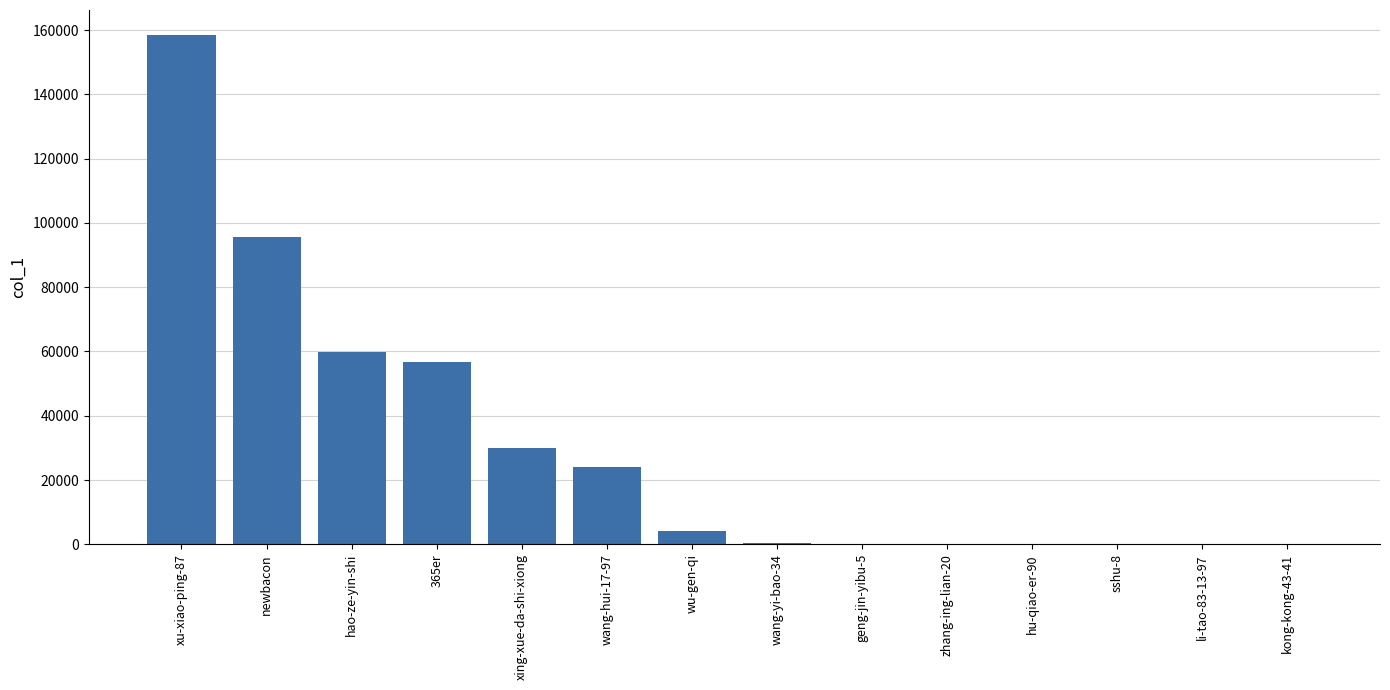

What is the average value?

30672